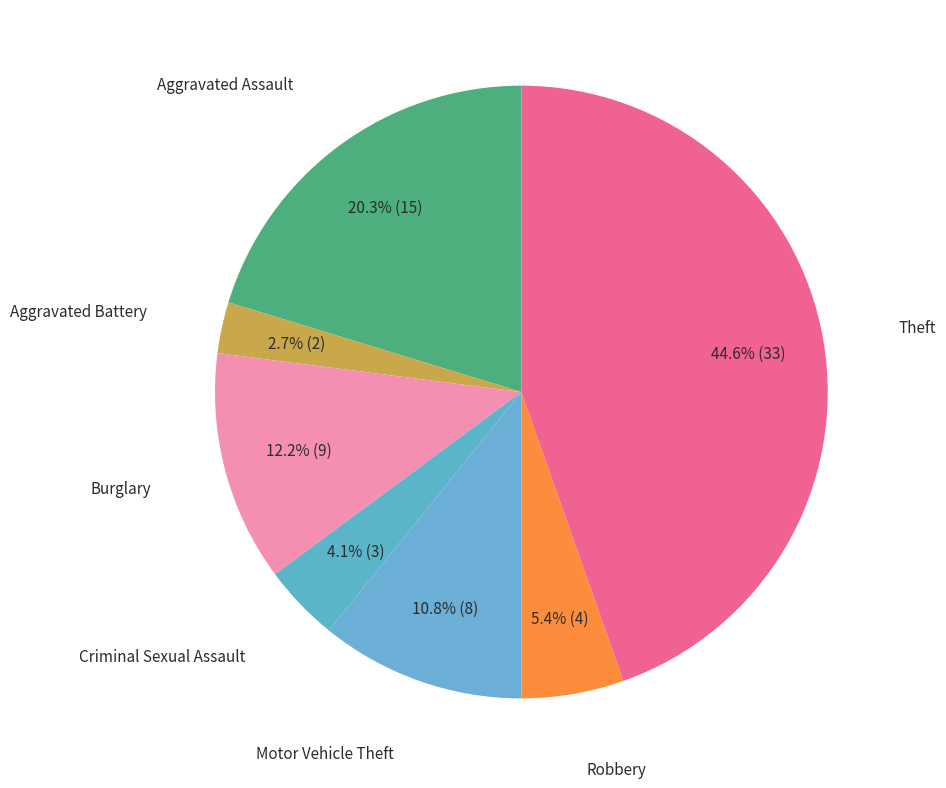

Which has a higher value, Aggravated Assault or Burglary?

Aggravated Assault